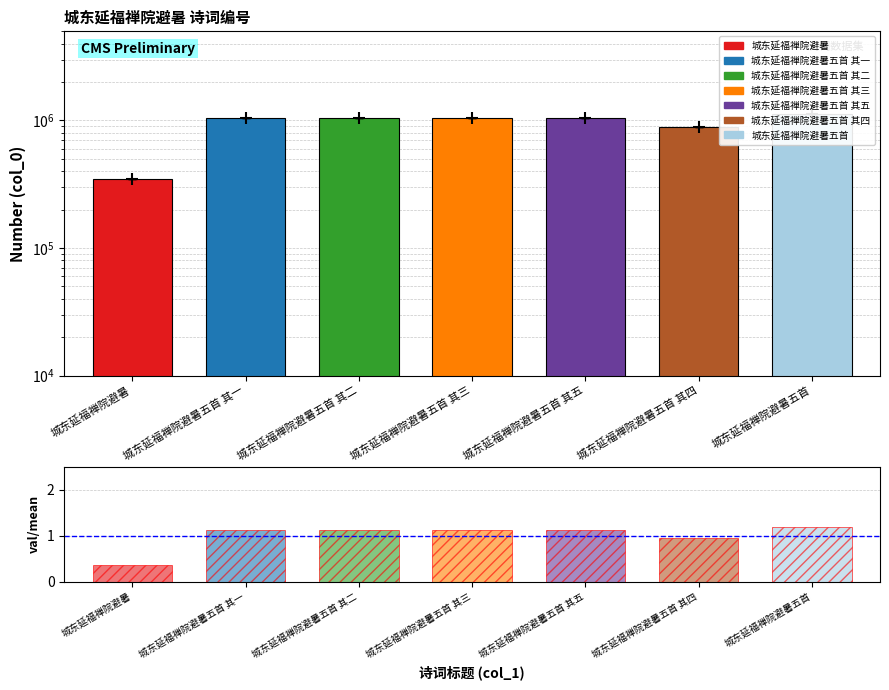

What is the label of the 4th bar from the left?

城东延福禅院避暑五首 其三